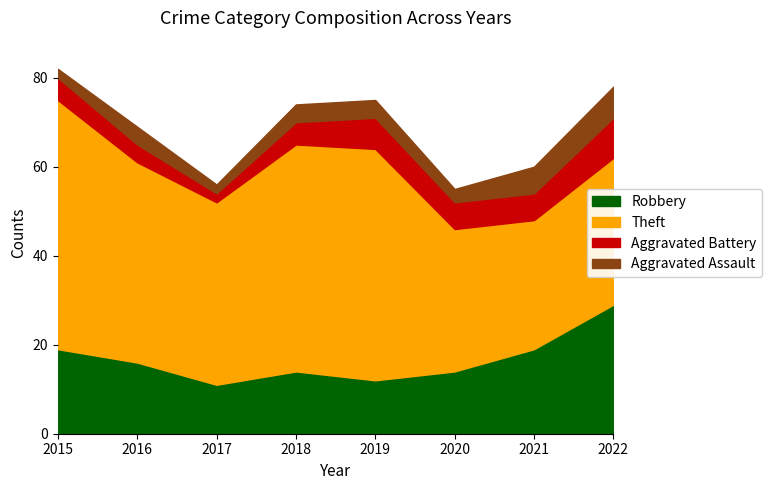

In Aggravated Battery, how many points are higher than both neighbors (excluding endpoints)?

1